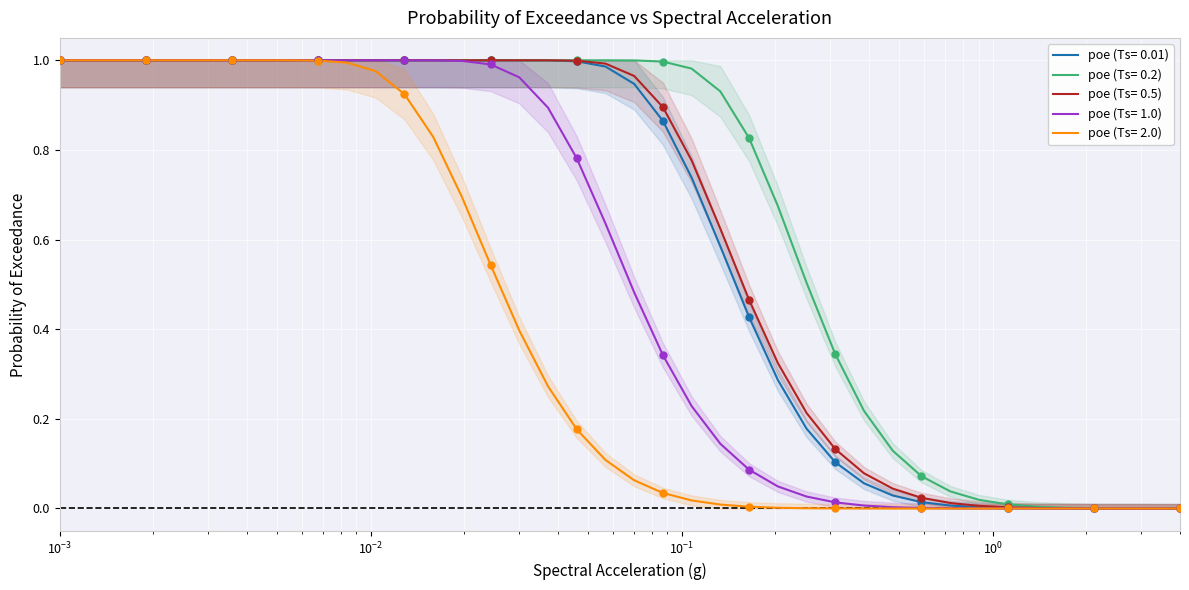

At how many categories does at least one series exceed 0?

40